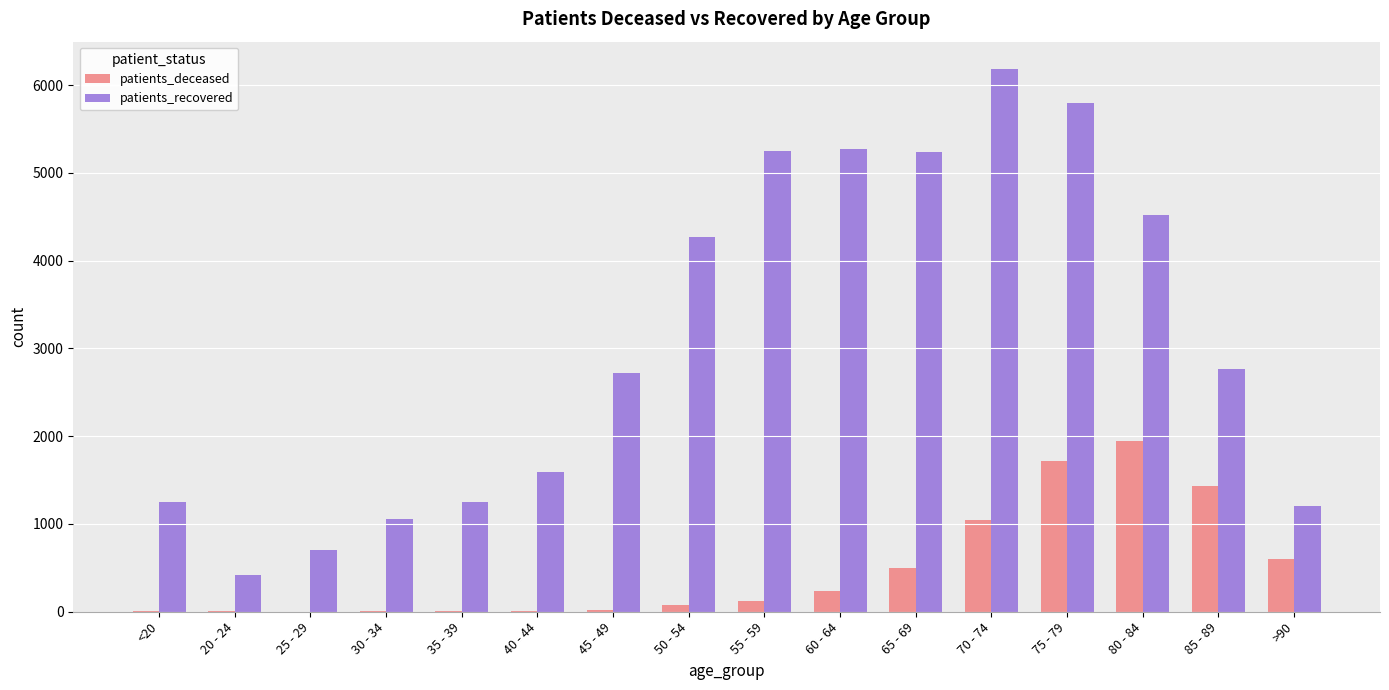

At which category is the sum across all series the highest?

75 - 79